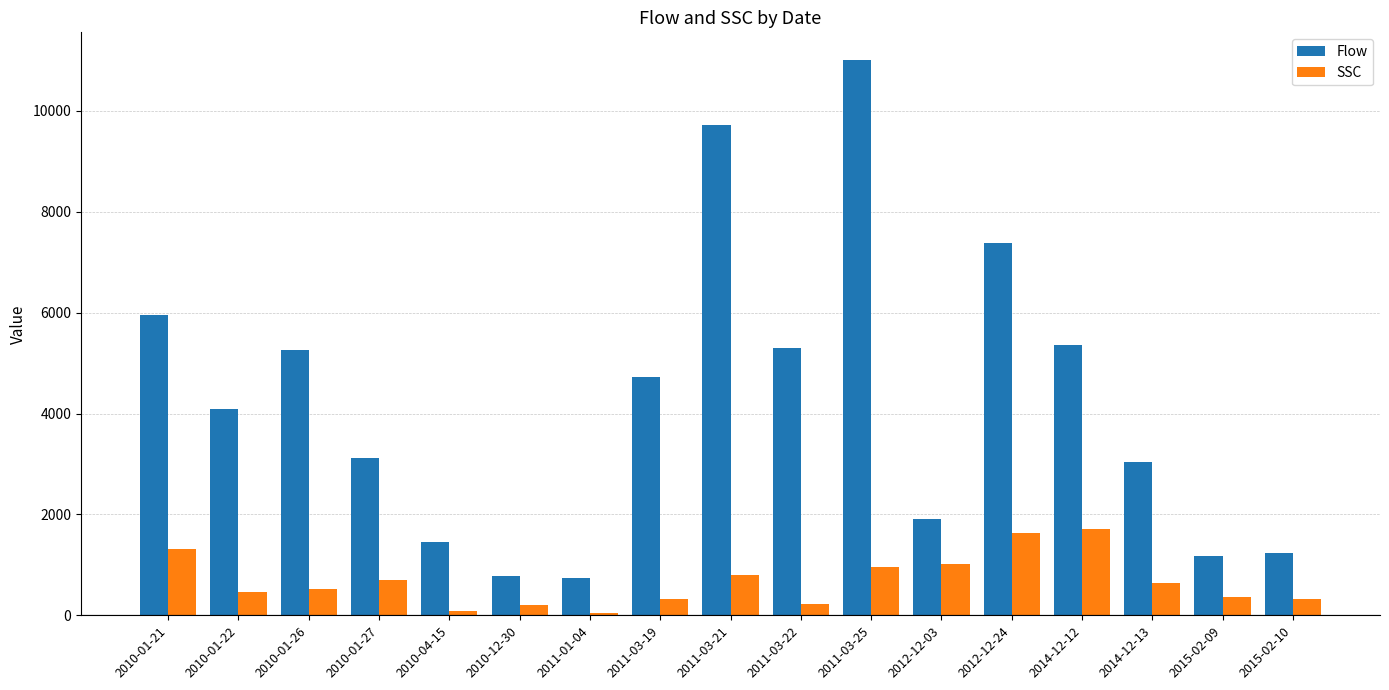

What is the difference between the maximum and second lowest values in the Flow series?

10232